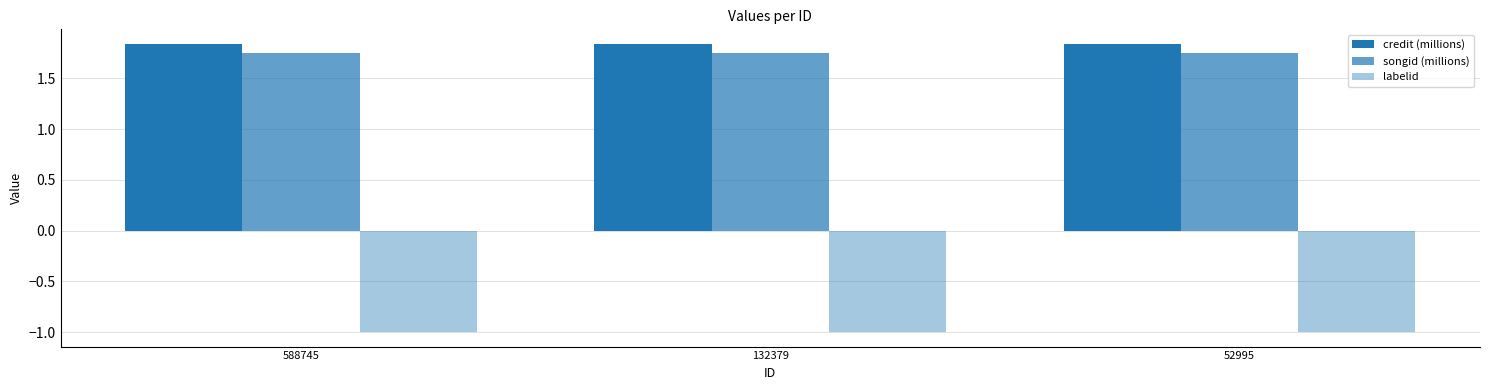

How many bars are there in each group?

3